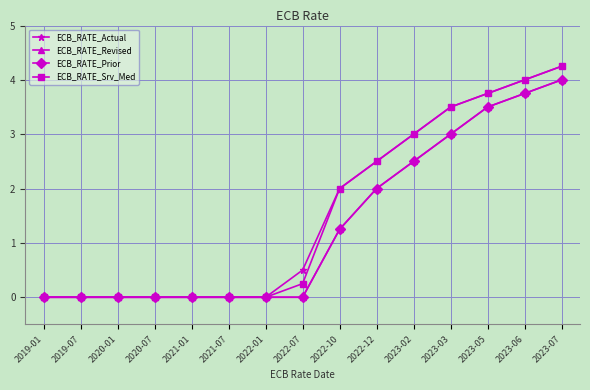

Does the chart have visible grid lines?

Yes